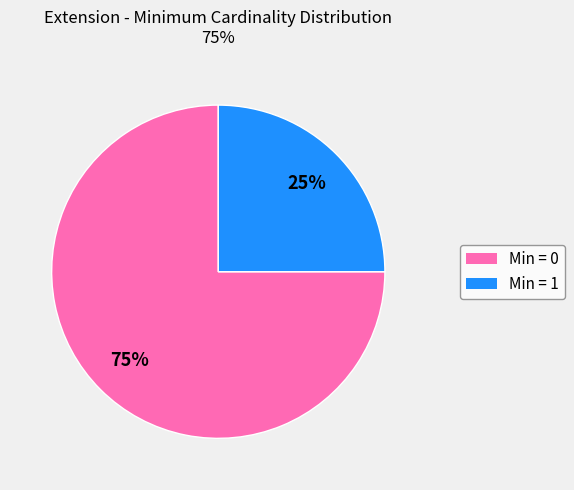

Is there a majority slice in this chart?

Yes